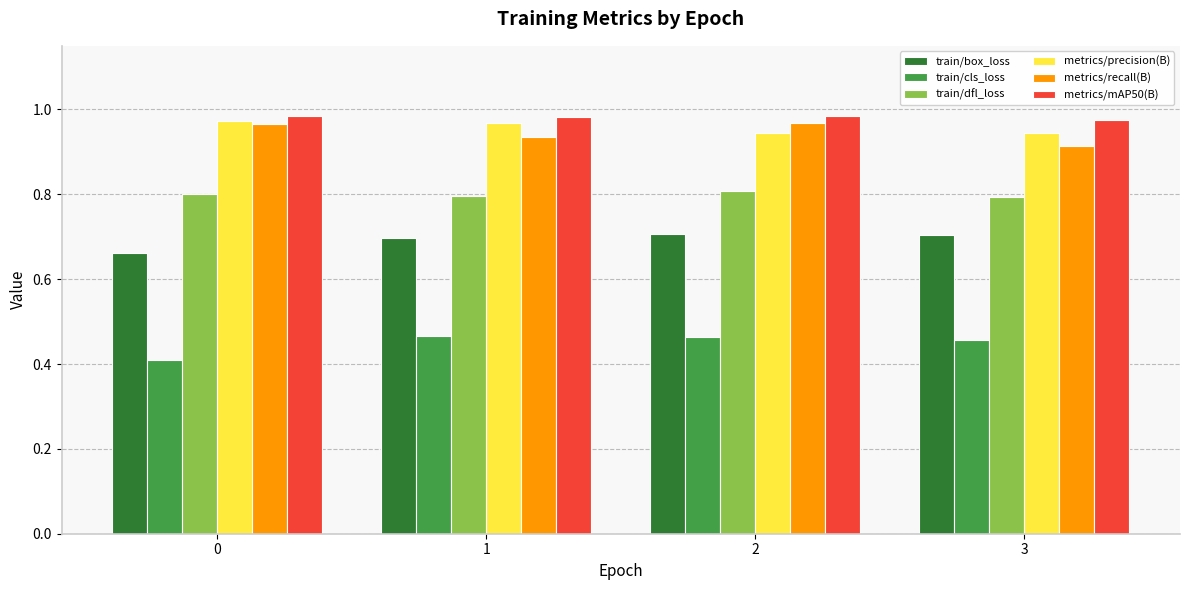

What is the total value across all series at 2?

4.9